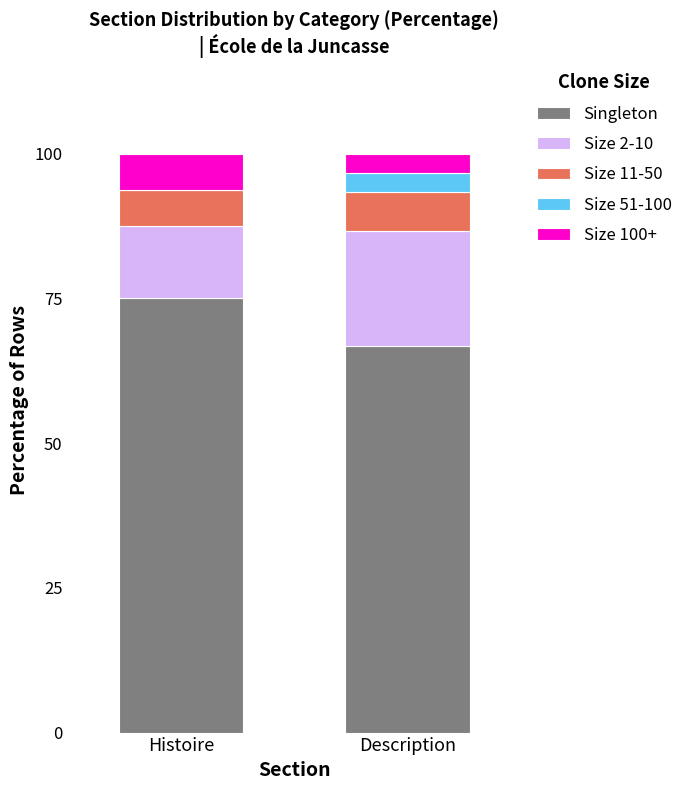

Is it true that Singleton equals 75.0 at Histoire?

True